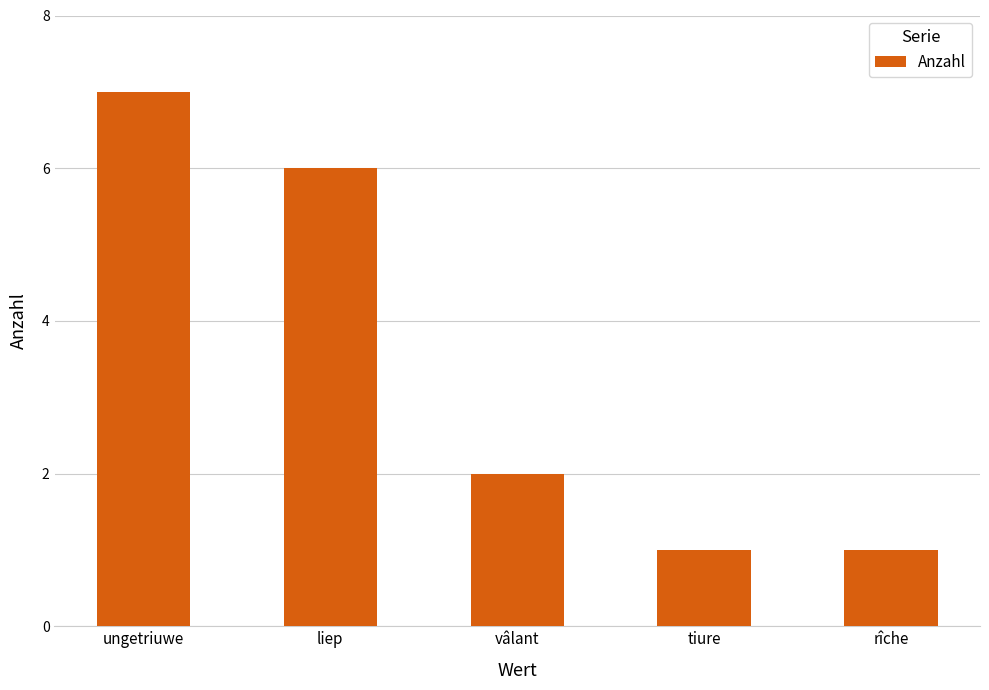

What is the value of the 3rd bar from the left?

2